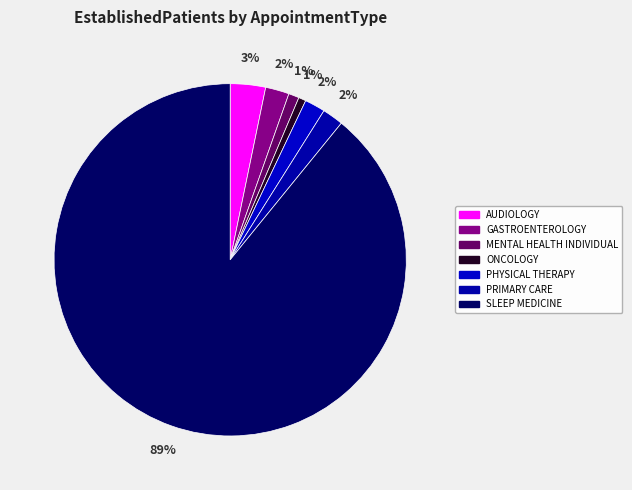

How many segments does this pie chart have?

7